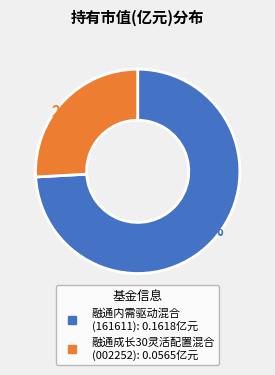

What percentage is the 融通内需驱动混合 slice, to the nearest percent?

74%